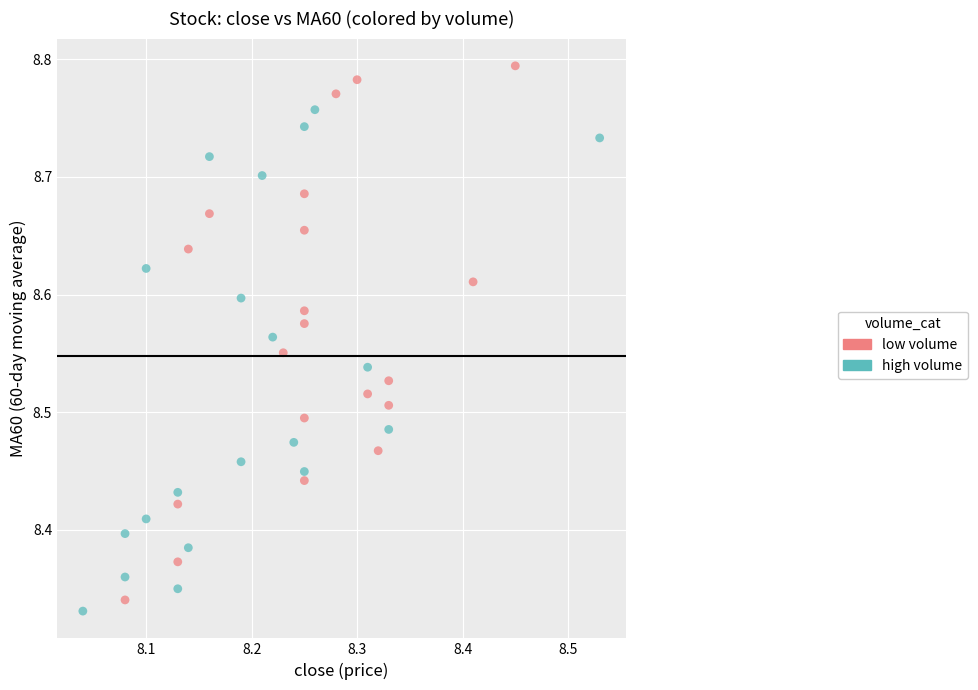

Which series contains the highest Y value?

low volume